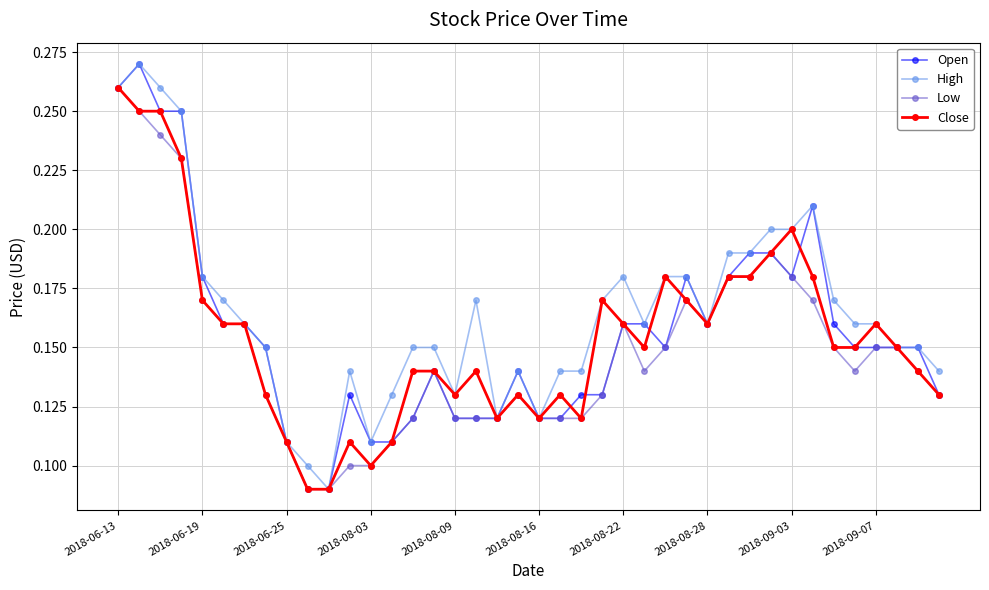

True or false: High has more than 1 interior local peaks.

True